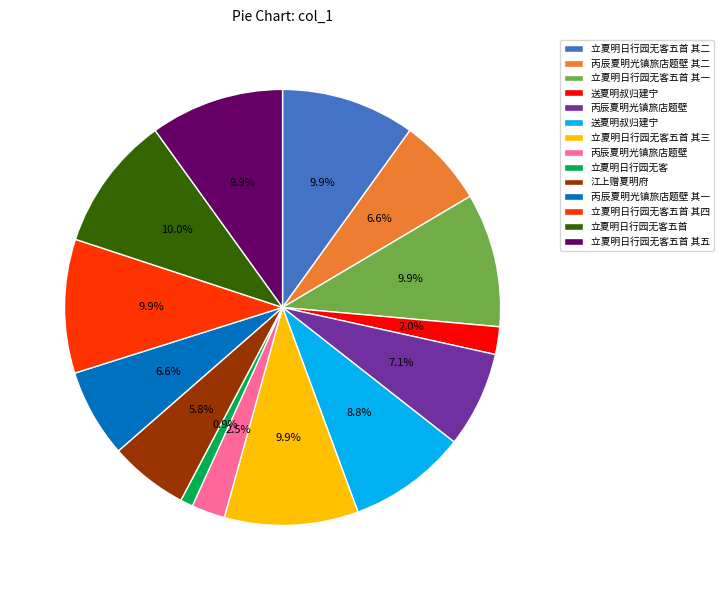

Does any single category account for the majority?

No